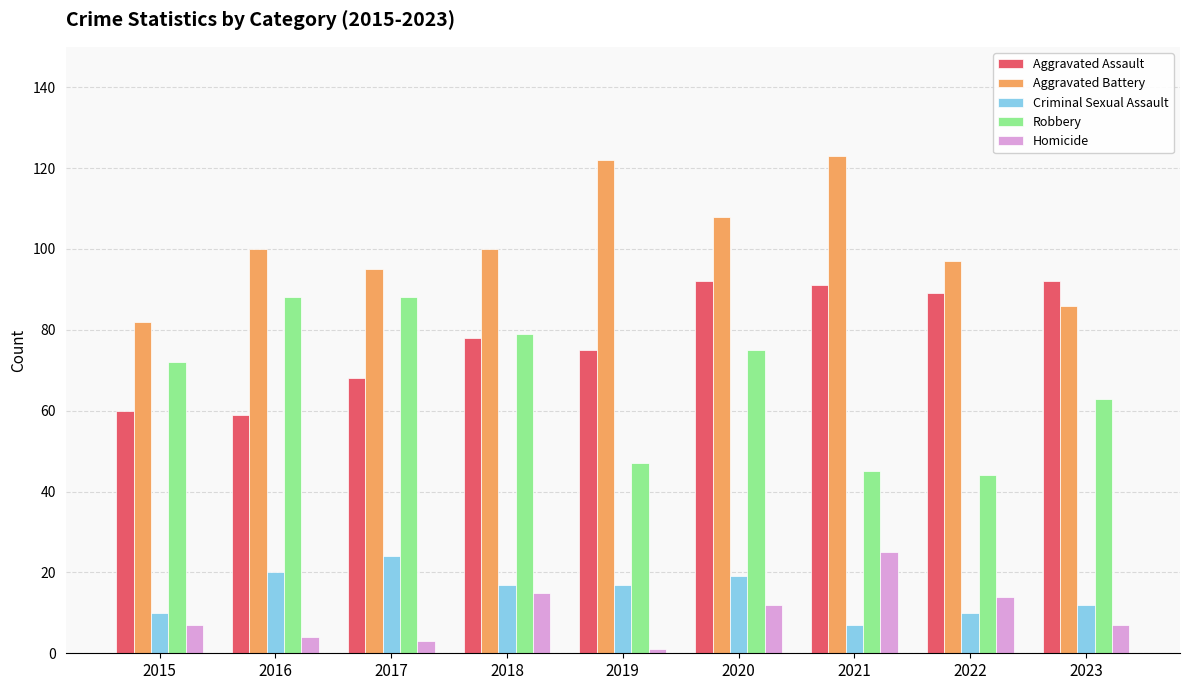

Count the number of data series in this chart.

5